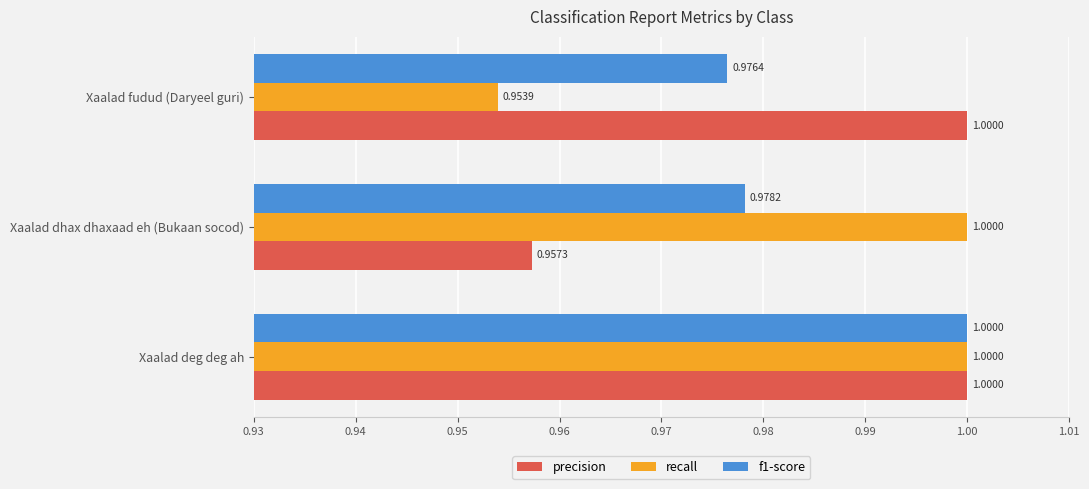

Which series has the largest range (max minus min)?

recall